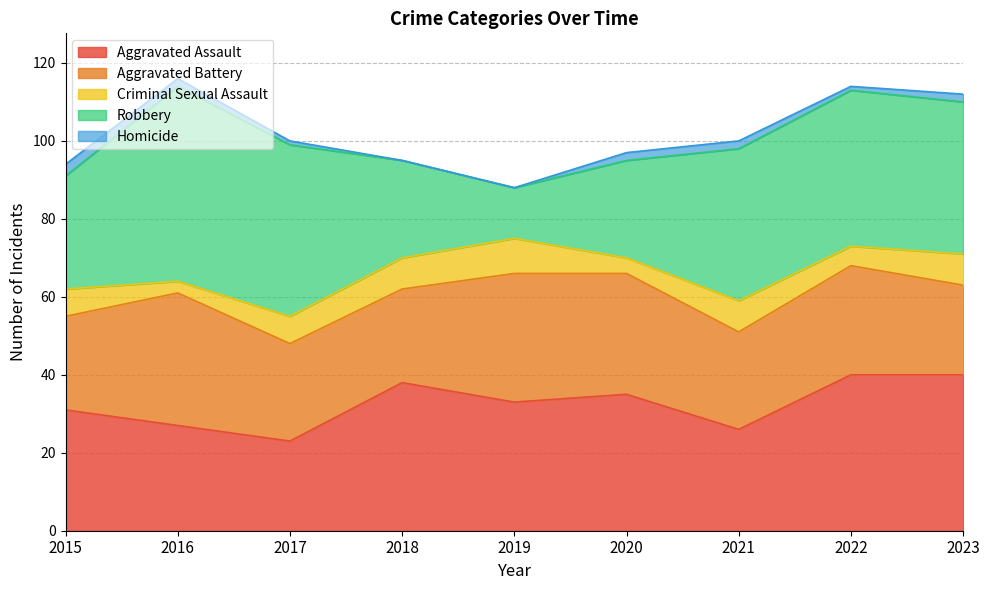

What is the average value of the Robbery series?

34